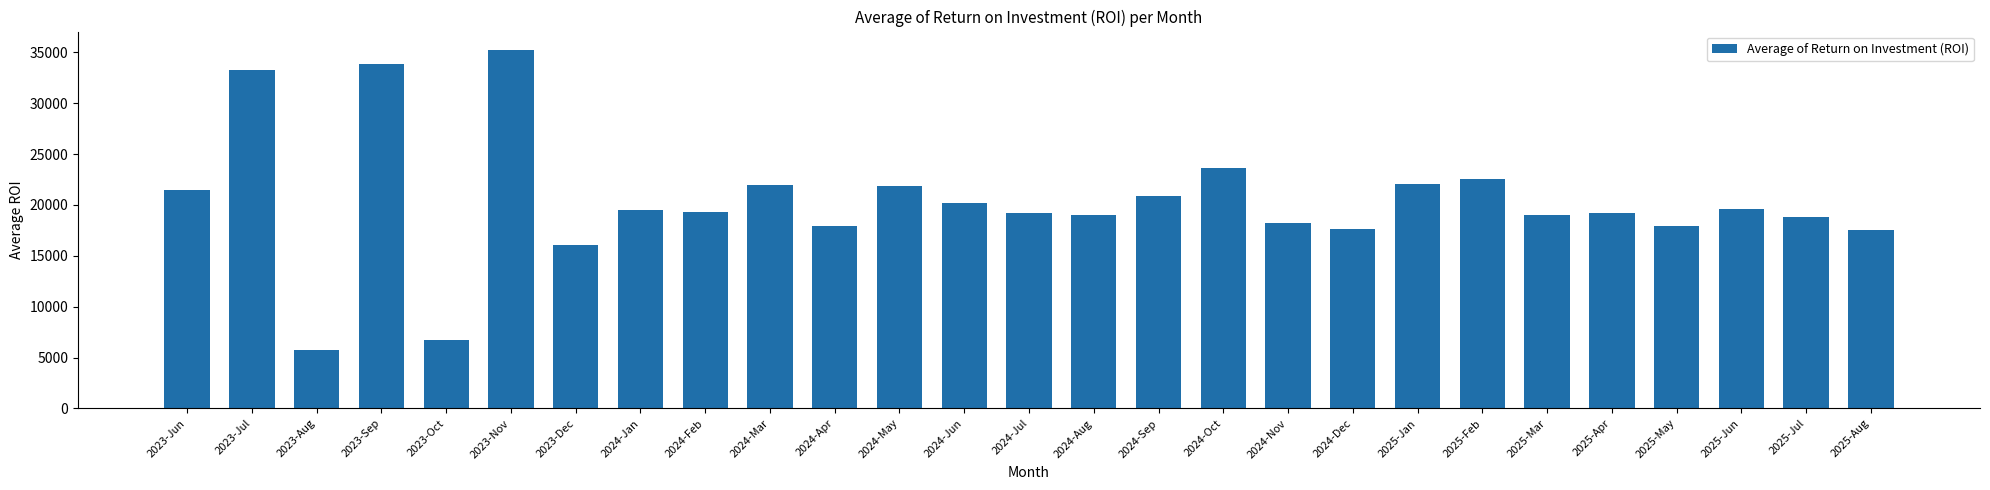

The value at 2025-Jun is 7515.0. True or false?

False